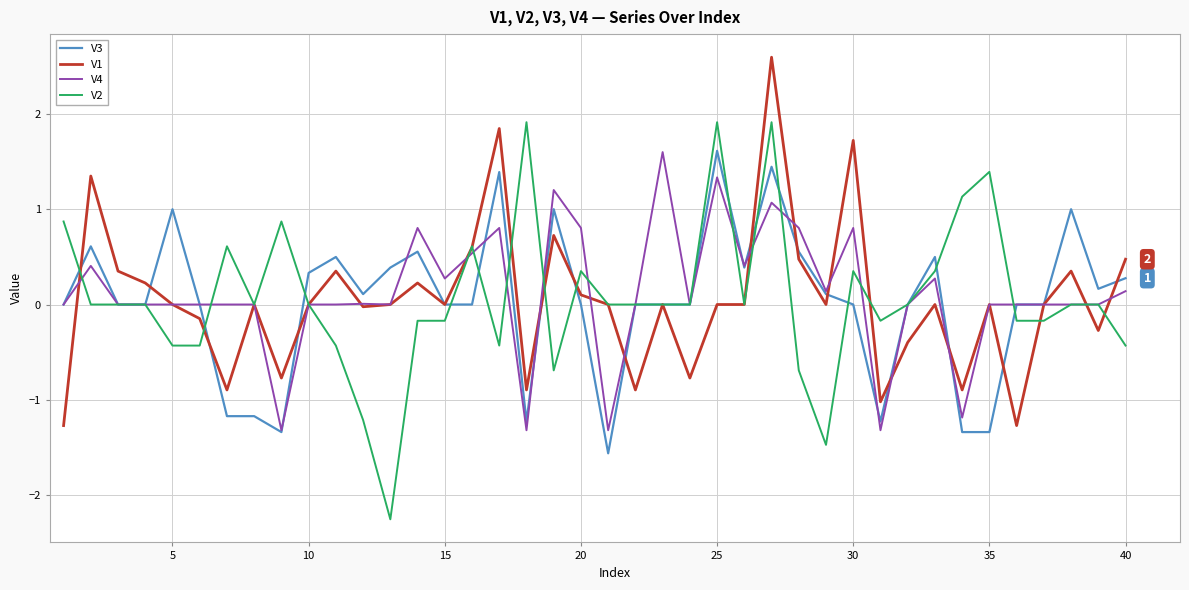

Which series has the widest spread of values?

V2